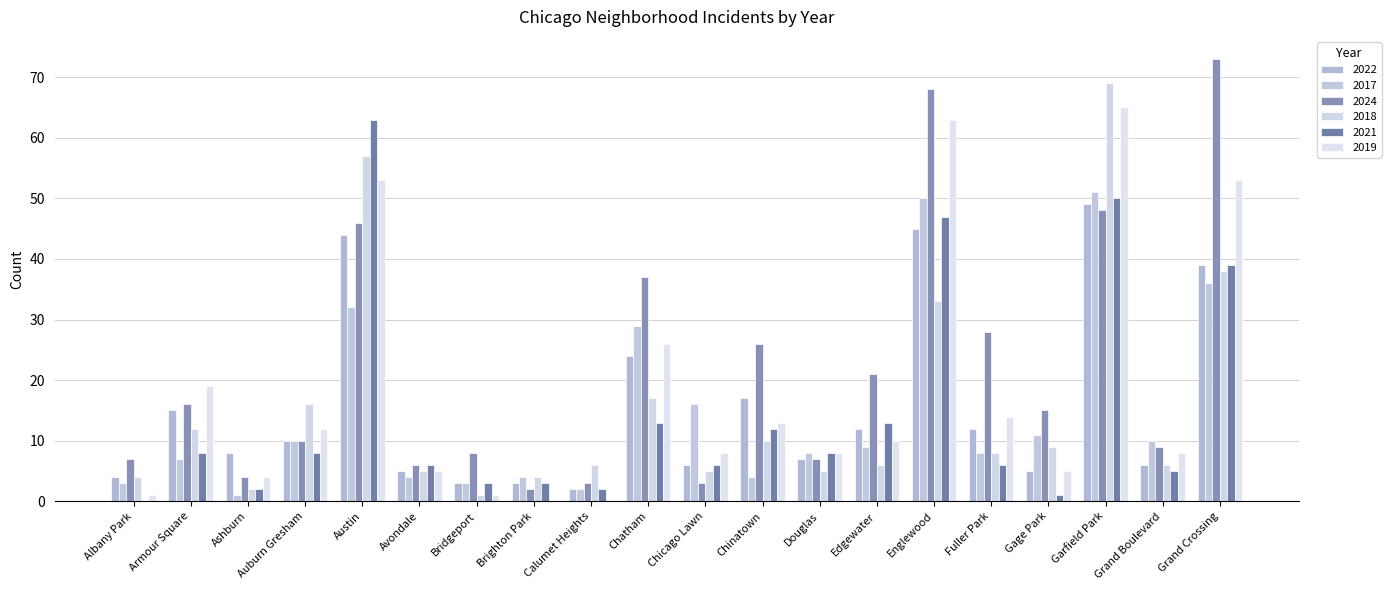

Reading left to right, list all the values displayed in this chart.

2022: Albany Park=4	Armour Square=15	Ashburn=8	Auburn Gresham=10	Austin=44	Avondale=5	Bridgeport=3	Brighton Park=3	Calumet Heights=2	Chatham=24	Chicago Lawn=6	Chinatown=17	Douglas=7	Edgewater=12	Englewood=45	Fuller Park=12	Gage Park=5	Garfield Park=49	Grand Boulevard=6	Grand Crossing=39
2017: Albany Park=3	Armour Square=7	Ashburn=1	Auburn Gresham=10	Austin=32	Avondale=4	Bridgeport=3	Brighton Park=4	Calumet Heights=2	Chatham=29	Chicago Lawn=16	Chinatown=4	Douglas=8	Edgewater=9	Englewood=50	Fuller Park=8	Gage Park=11	Garfield Park=51	Grand Boulevard=10	Grand Crossing=36
2024: Albany Park=7	Armour Square=16	Ashburn=4	Auburn Gresham=10	Austin=46	Avondale=6	Bridgeport=8	Brighton Park=2	Calumet Heights=3	Chatham=37	Chicago Lawn=3	Chinatown=26	Douglas=7	Edgewater=21	Englewood=68	Fuller Park=28	Gage Park=15	Garfield Park=48	Grand Boulevard=9	Grand Crossing=73
2018: Albany Park=4	Armour Square=12	Ashburn=2	Auburn Gresham=16	Austin=57	Avondale=5	Bridgeport=1	Brighton Park=4	Calumet Heights=6	Chatham=17	Chicago Lawn=5	Chinatown=10	Douglas=5	Edgewater=6	Englewood=33	Fuller Park=8	Gage Park=9	Garfield Park=69	Grand Boulevard=6	Grand Crossing=38
2021: Albany Park=0	Armour Square=8	Ashburn=2	Auburn Gresham=8	Austin=63	Avondale=6	Bridgeport=3	Brighton Park=3	Calumet Heights=2	Chatham=13	Chicago Lawn=6	Chinatown=12	Douglas=8	Edgewater=13	Englewood=47	Fuller Park=6	Gage Park=1	Garfield Park=50	Grand Boulevard=5	Grand Crossing=39
2019: Albany Park=1	Armour Square=19	Ashburn=4	Auburn Gresham=12	Austin=53	Avondale=5	Bridgeport=1	Brighton Park=0	Calumet Heights=0	Chatham=26	Chicago Lawn=8	Chinatown=13	Douglas=8	Edgewater=10	Englewood=63	Fuller Park=14	Gage Park=5	Garfield Park=65	Grand Boulevard=8	Grand Crossing=53